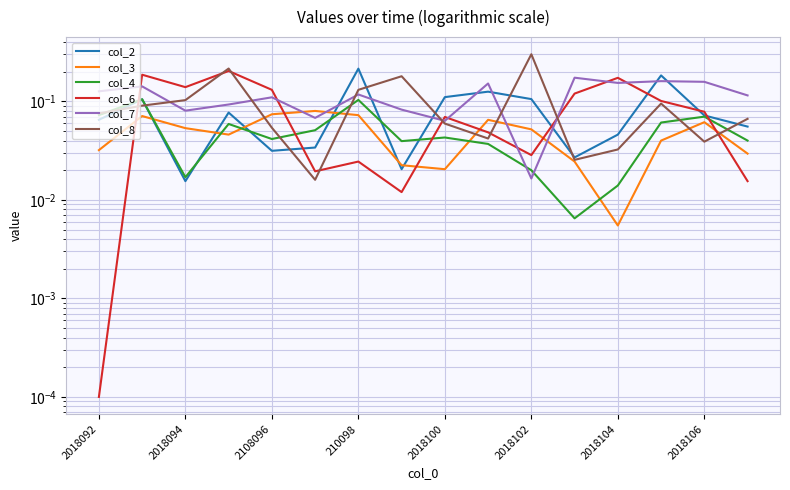

What is the total value across all series at 2018104?

0.4